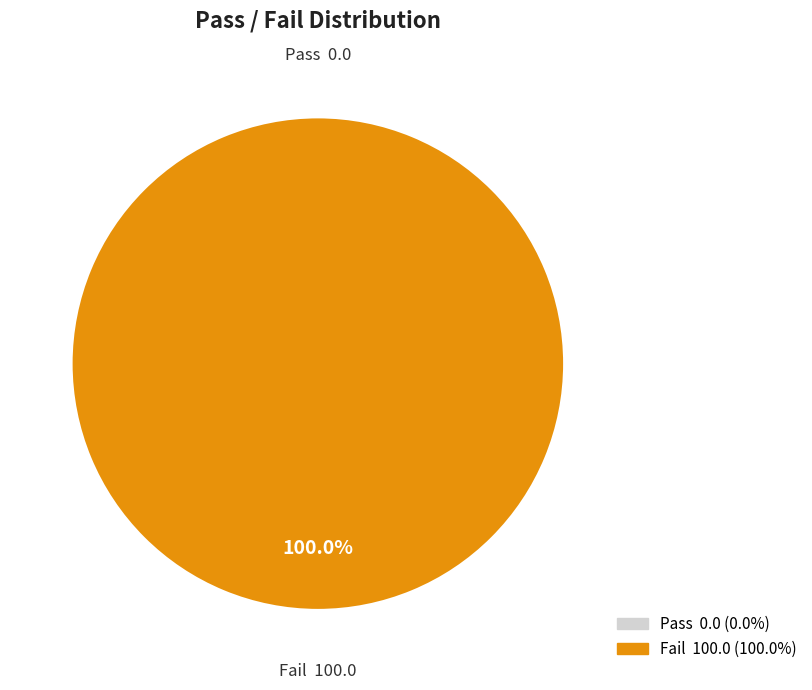

True or false: Pass  0.0 accounts for 0% of the total.

True